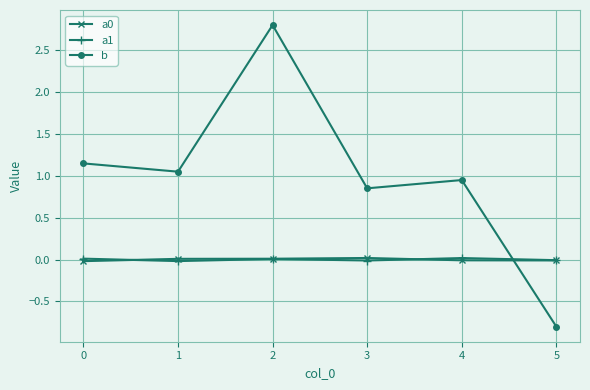

Is it true that b equals 1.6 at 0?

False